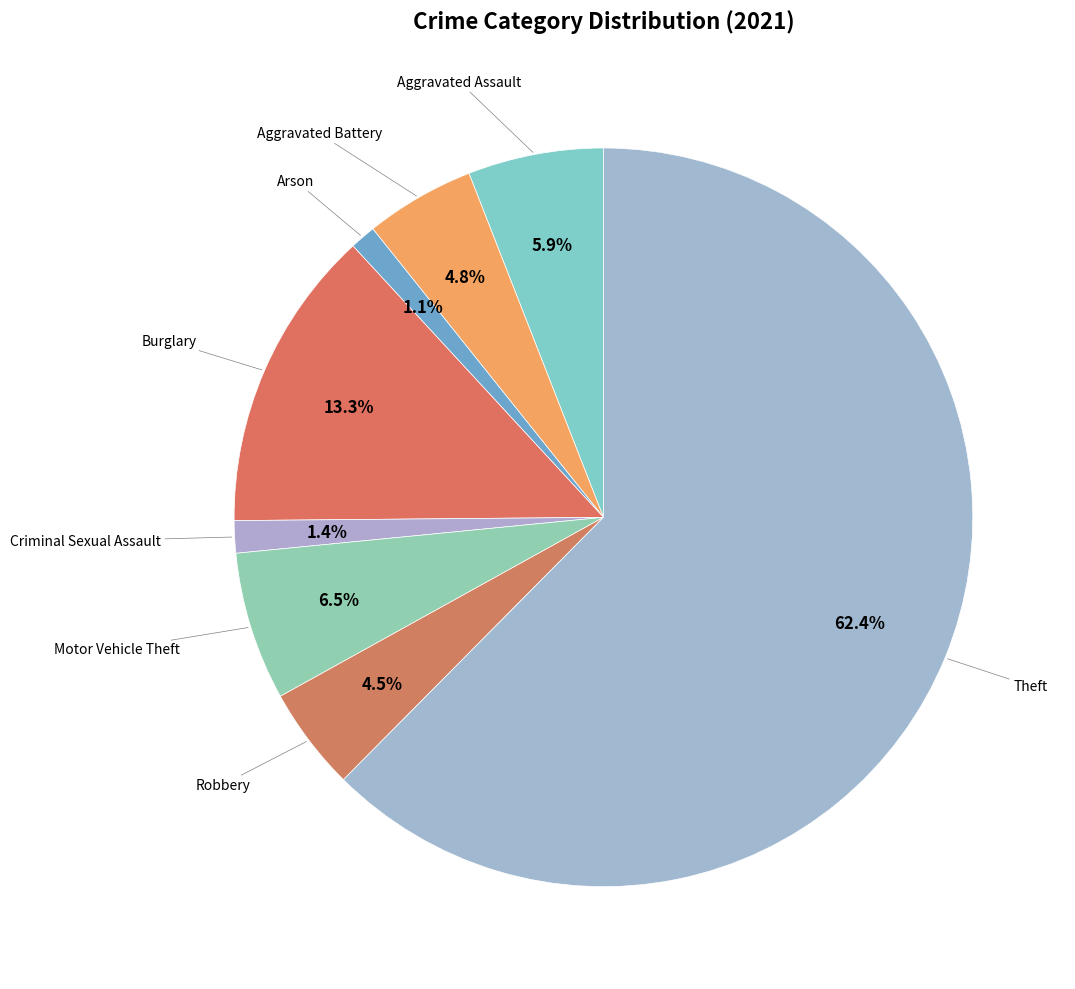

How many slices are in this pie chart?

8